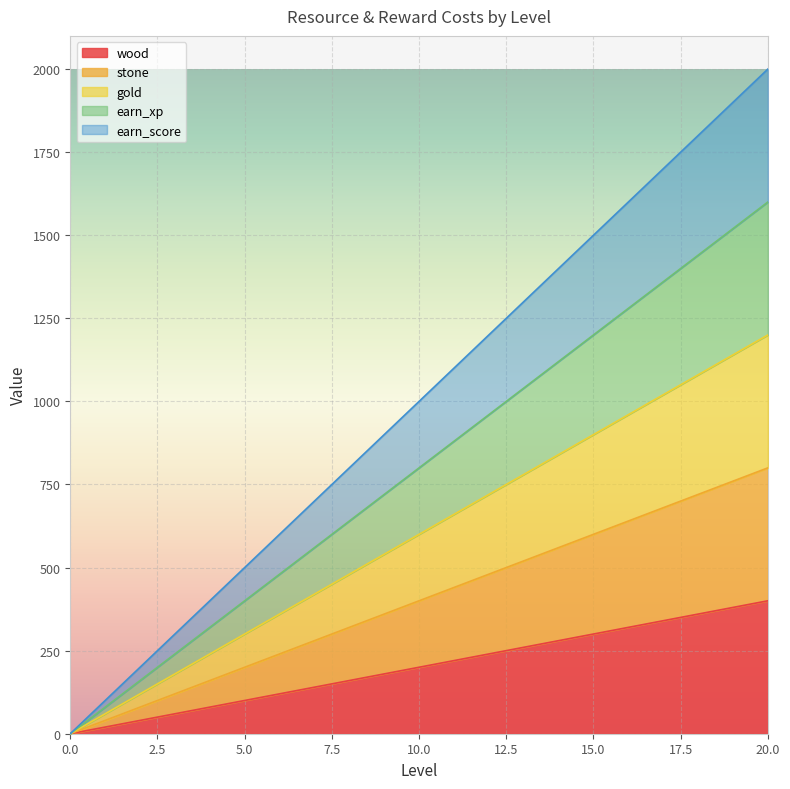

The gold series shows 720 at 12. True or false?

True